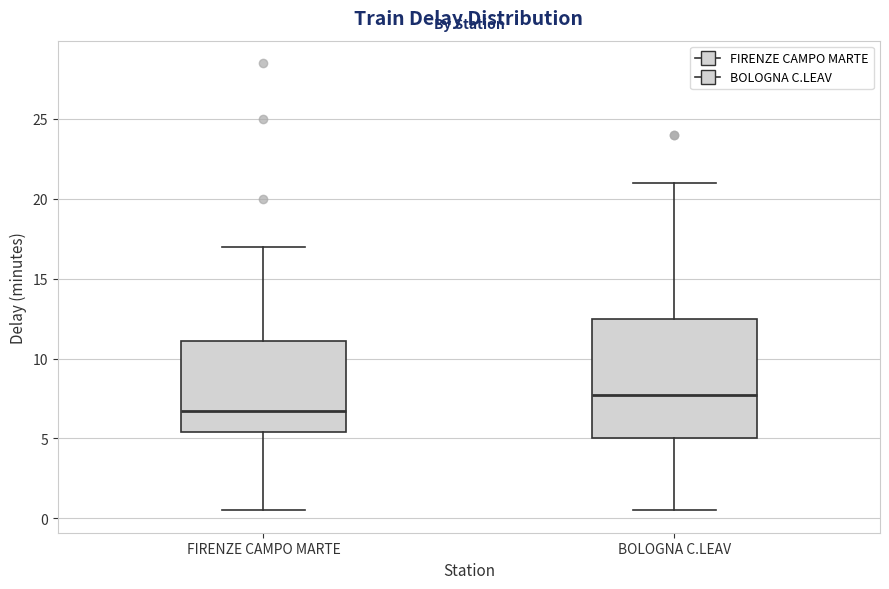

Reading left to right, read every box against the y-axis: the position of its median line, the range the box covers, and the ends of its whiskers. The values are not printed on the chart, so give them approximately, as read against the axis.

FIRENZE CAMPO MARTE: median 7.0, box 5.5 to 11.0, whiskers 0.5 to 17.0
BOLOGNA C.LEAV: median 8.0, box 5.0 to 12.5, whiskers 0.5 to 21.0